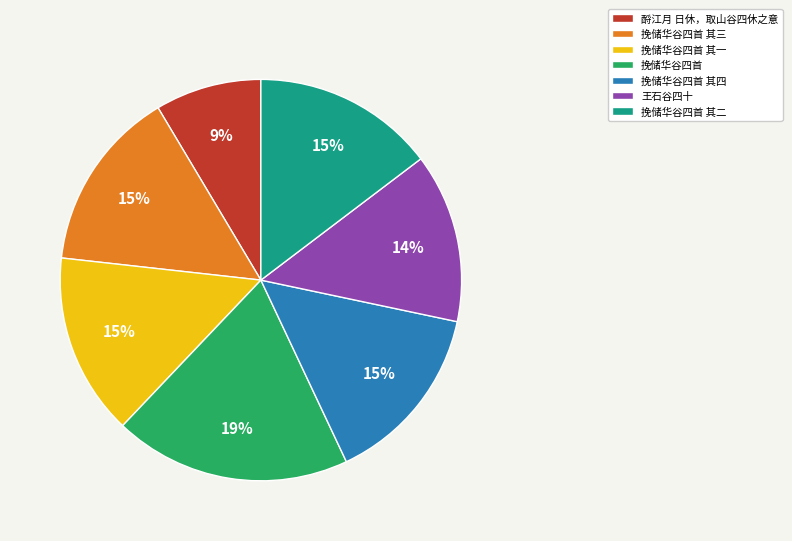

Does 挽储华谷四首 其四 account for over 50% of the chart?

No